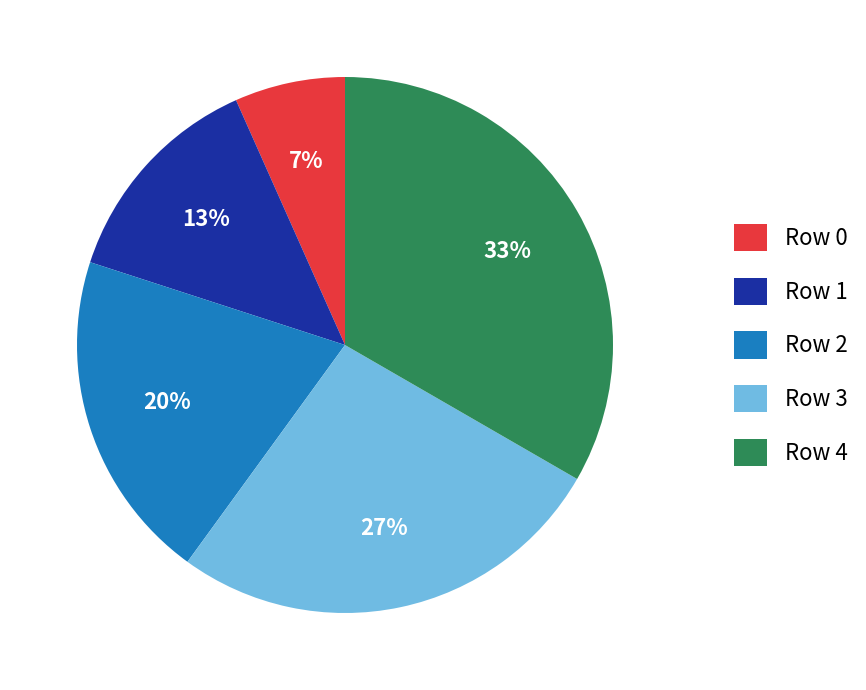

Is the sum of Row 0 and Row 1 greater than half?

No